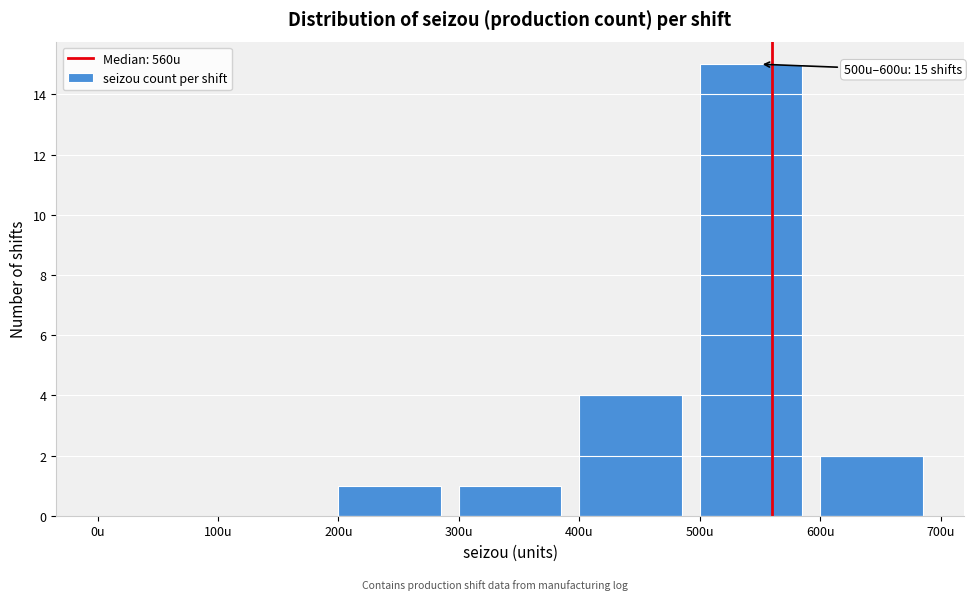

Over which range of the x-axis is the bar tallest?

500 to 600